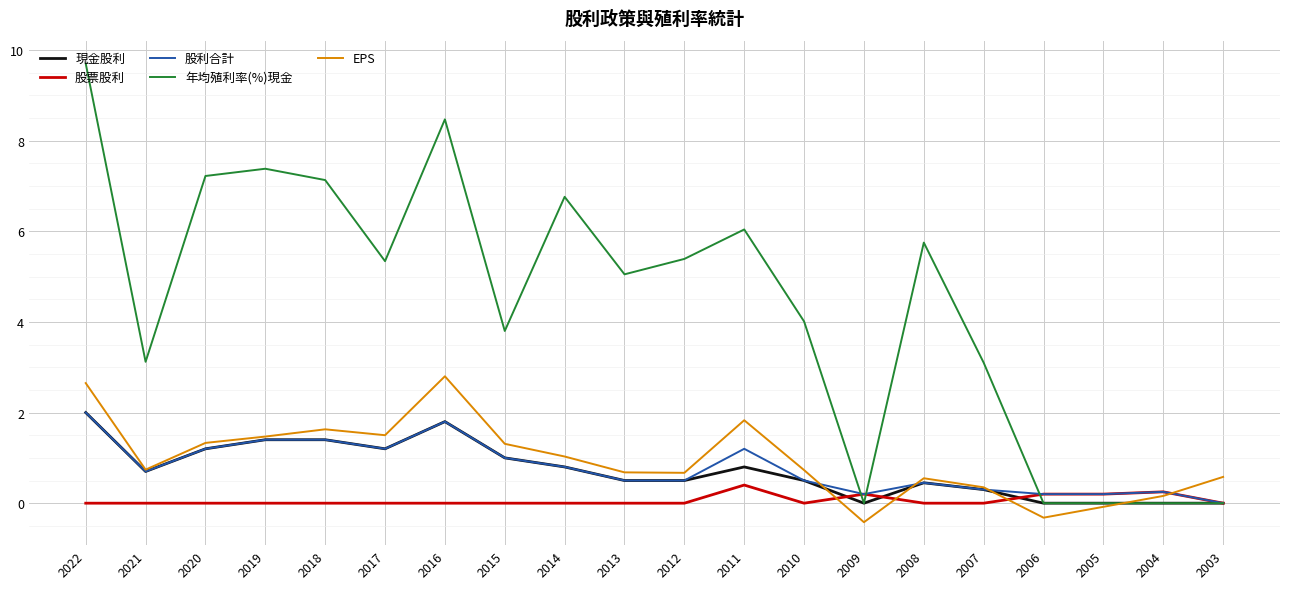

What is the spread (max minus min) of values at 2018?

7.1